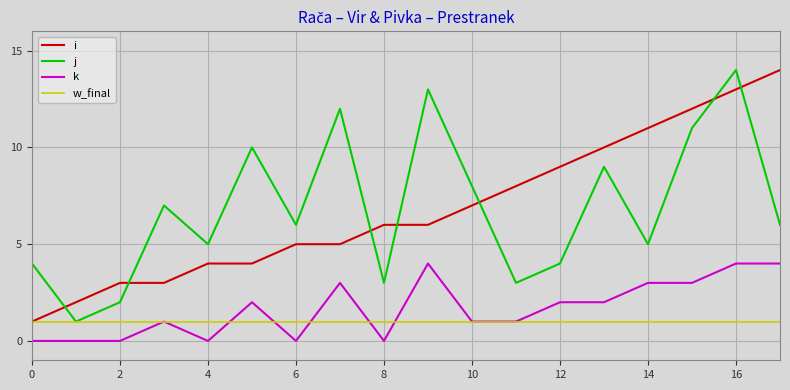

Which series ends up on top after the final intersection of w_final and k?

k